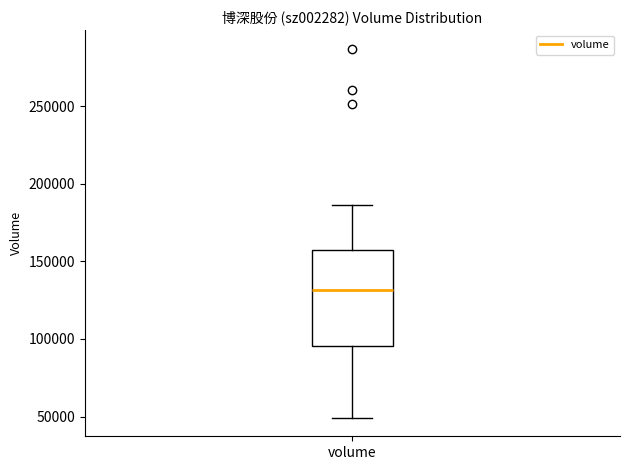

Transcribe this box plot: give where the median line is, the range the box spans, and where the two whiskers end, as read against the y-axis. The values are not printed on the chart, so give them approximately, as read against the axis.

median 130000, box 95000 to 155000, whiskers 50000 to 185000